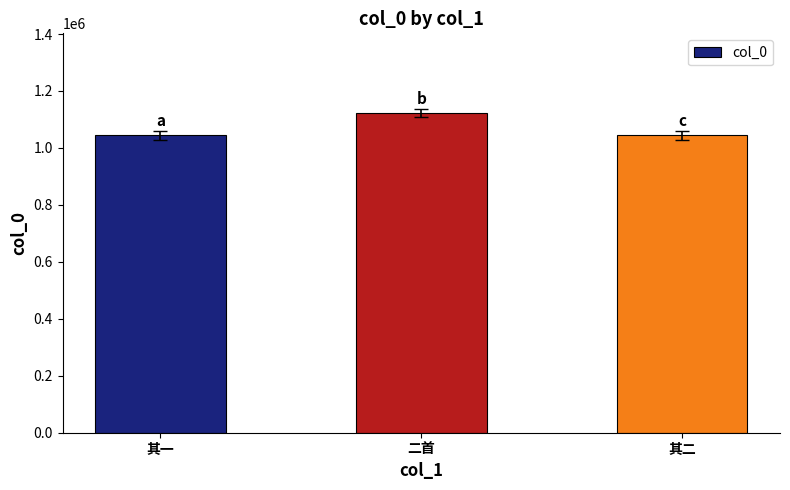

Count the number of data series in this chart.

1